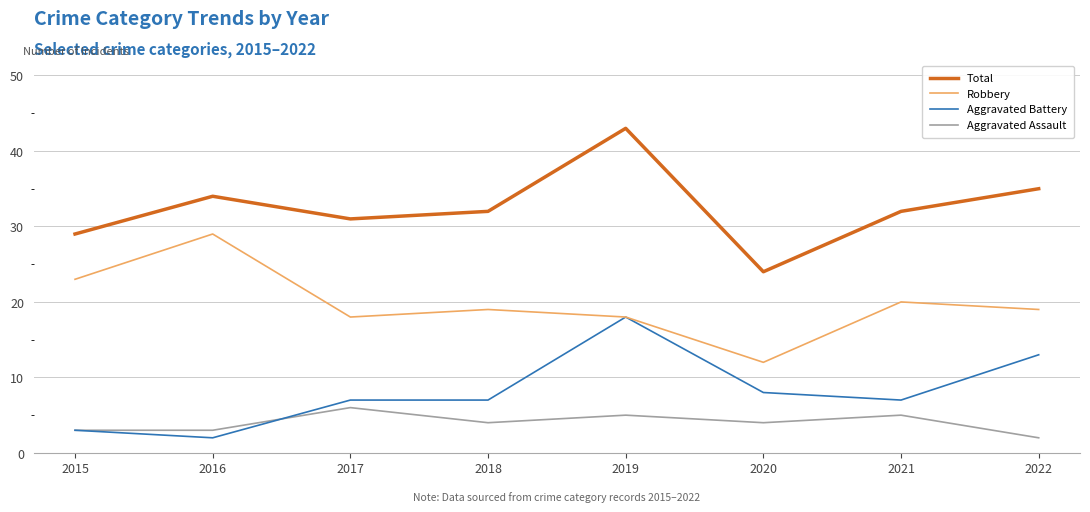

The value of Total at 2020 is 24. True or false?

True